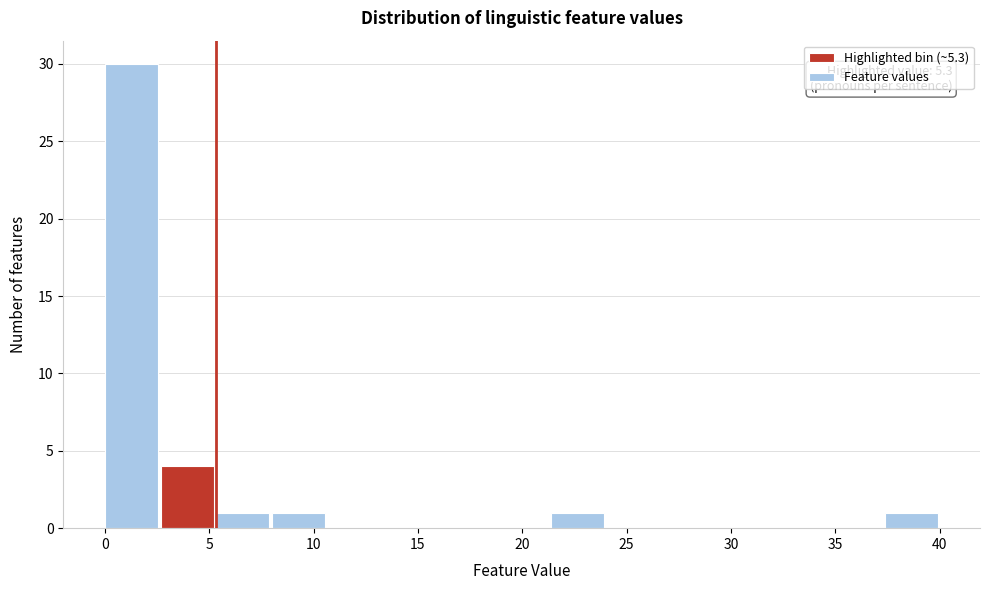

Over which range of the x-axis is the bar tallest?

0.0 to 2.5